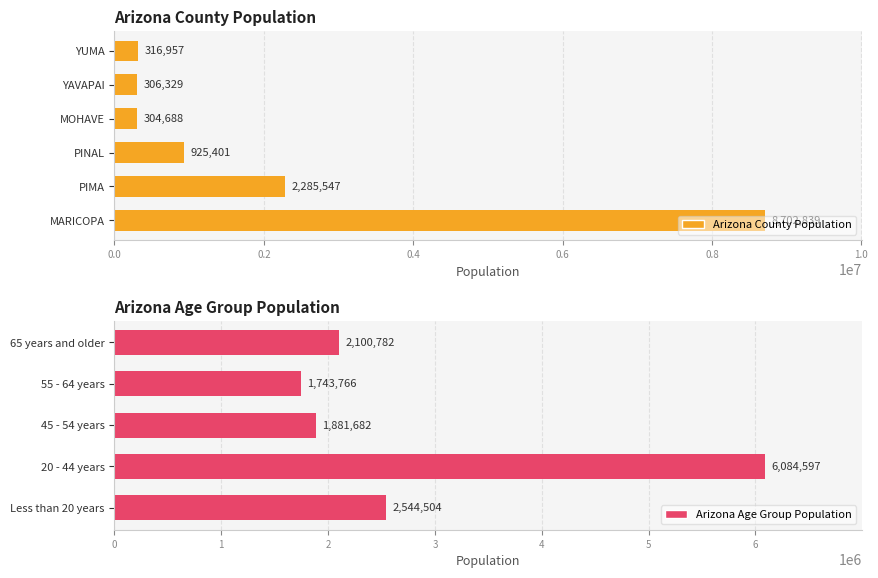

What is the difference between the maximum and second lowest values?

8398151